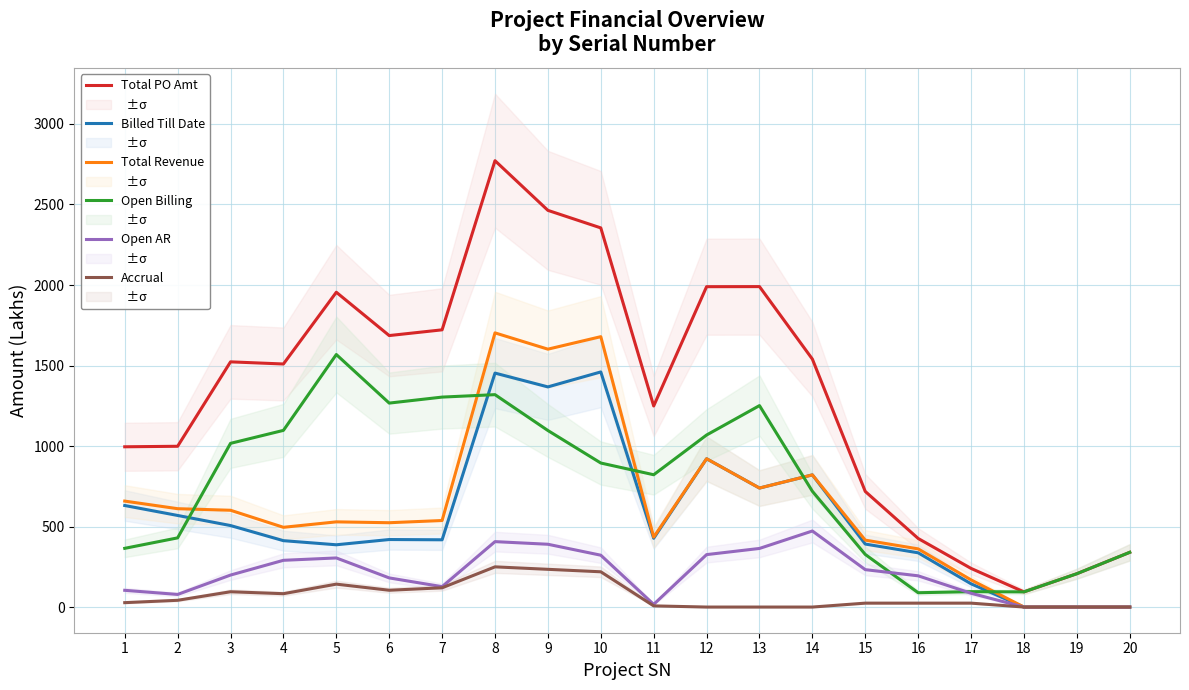

What is the maximum value for Billed Till Date?

1460.2